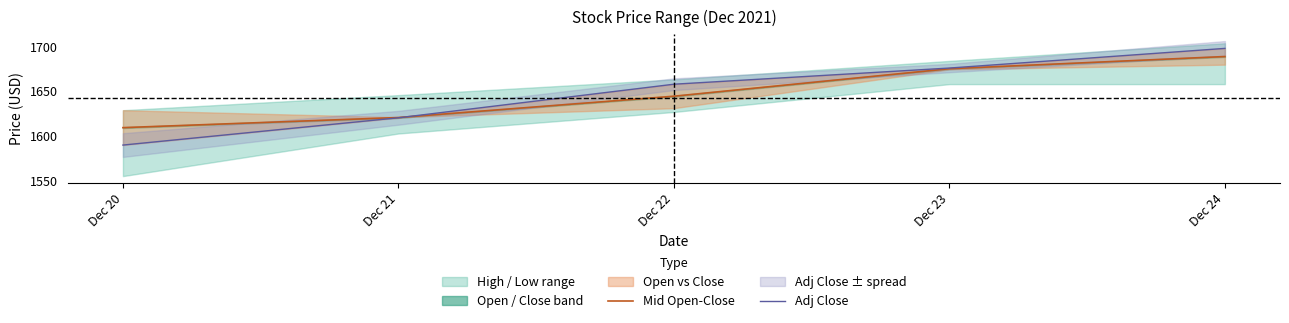

Rank the series at Dec 22 from highest to lowest value.

Adj Close, Mid Open-Close